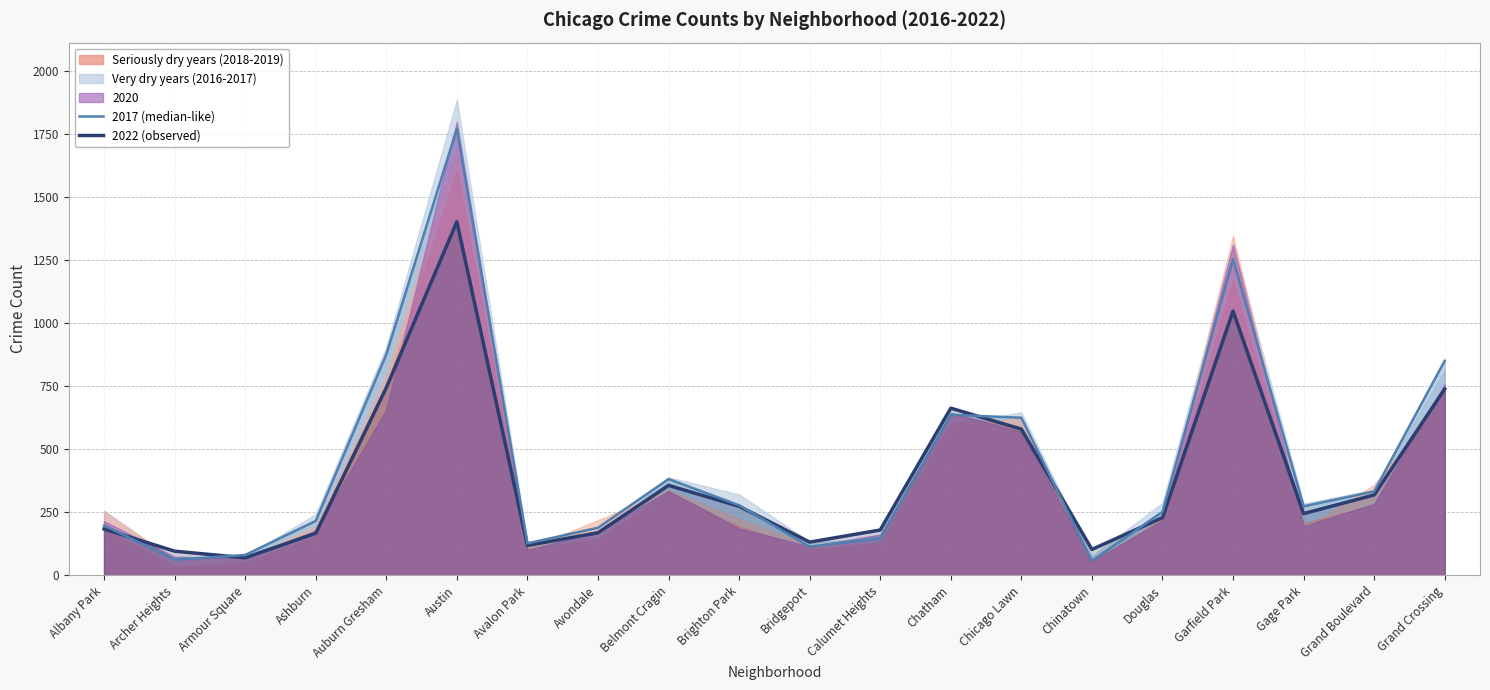

Which series ends up on top after the final intersection of 2017 (median-like) and 2022 (observed)?

2017 (median-like)